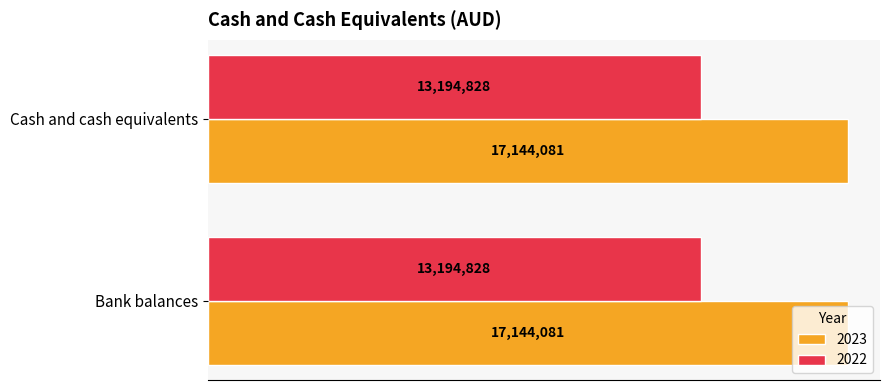

Is the value of 2023 at Bank balances greater than the value of 2022 at Cash and cash equivalents?

Yes